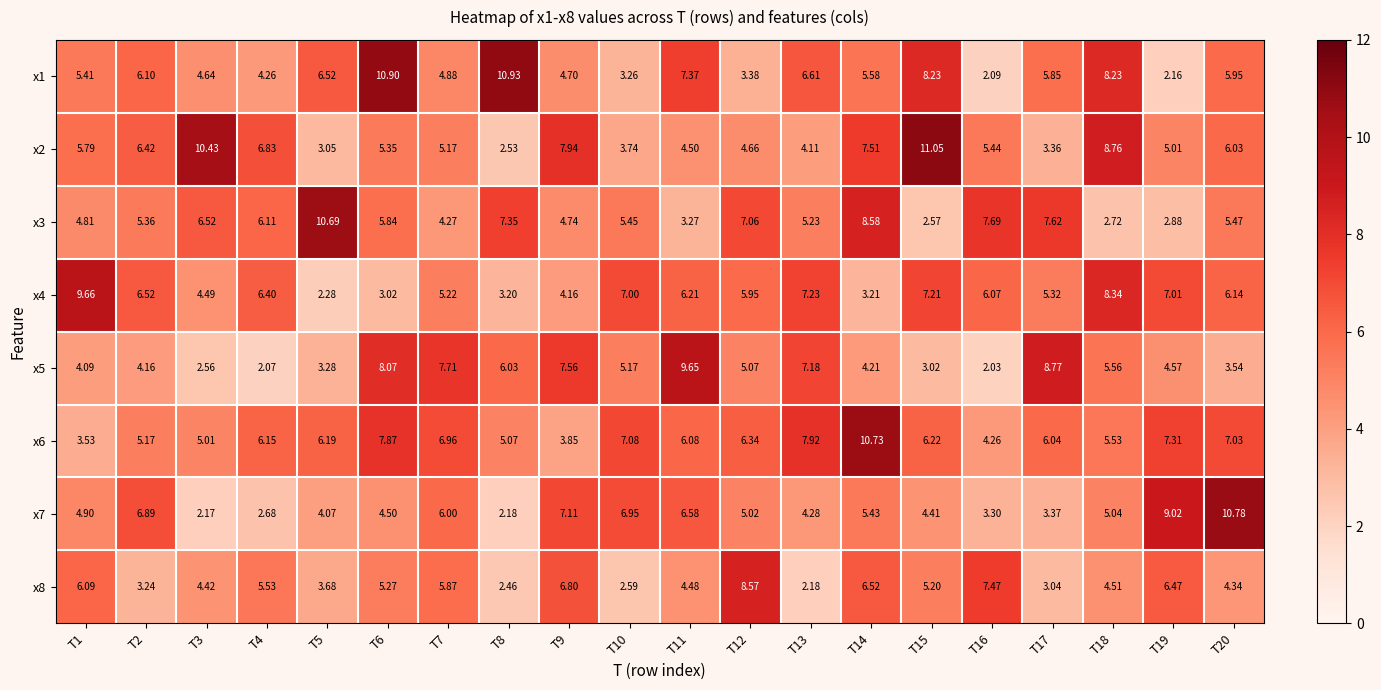

Is the value of x1 at T4 greater than the value of x6 at T1?

Yes